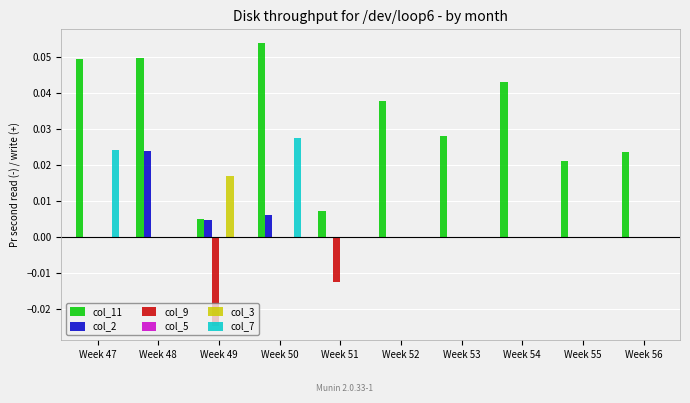

How many groups of bars are there?

10